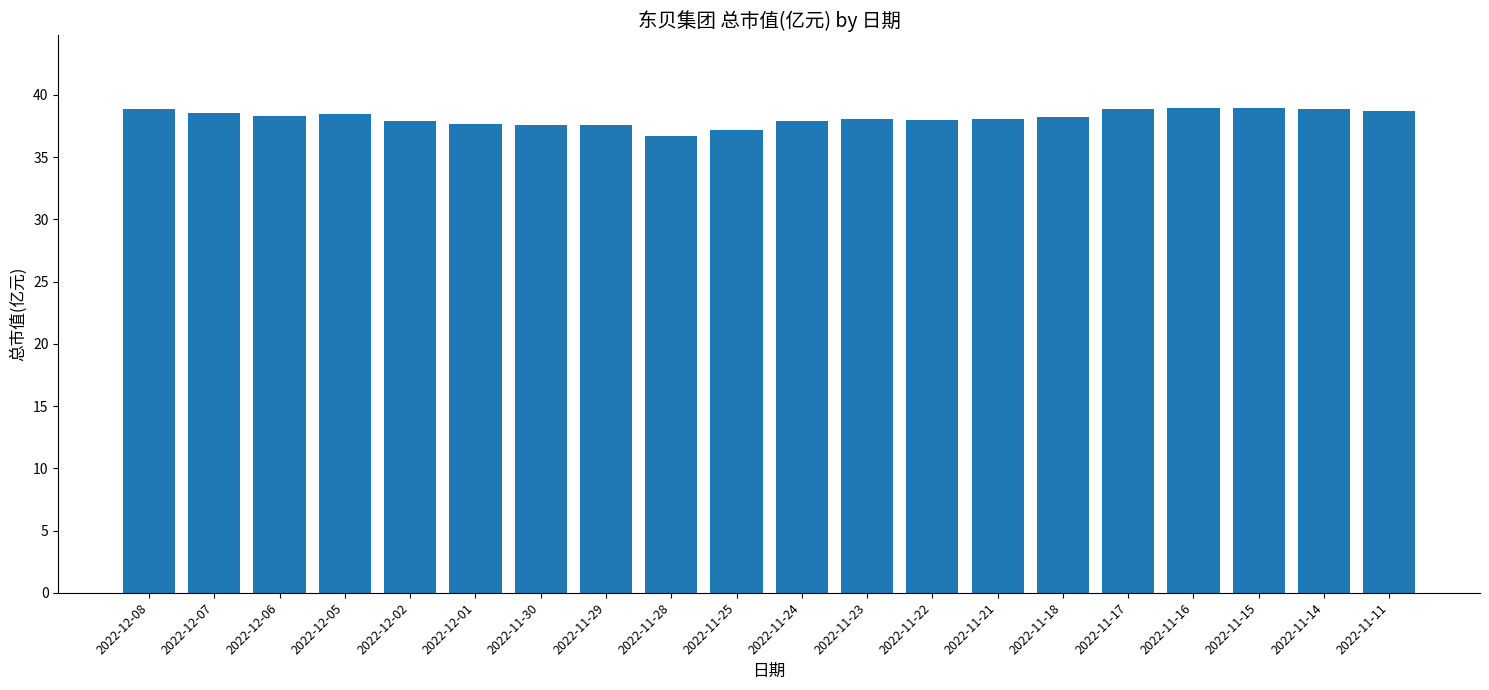

Which has a higher value, 2022-11-30 or 2022-11-21?

2022-11-21